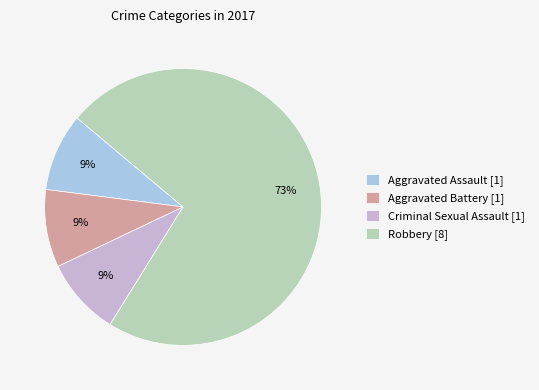

Which category has the biggest portion of the pie?

Robbery [8]